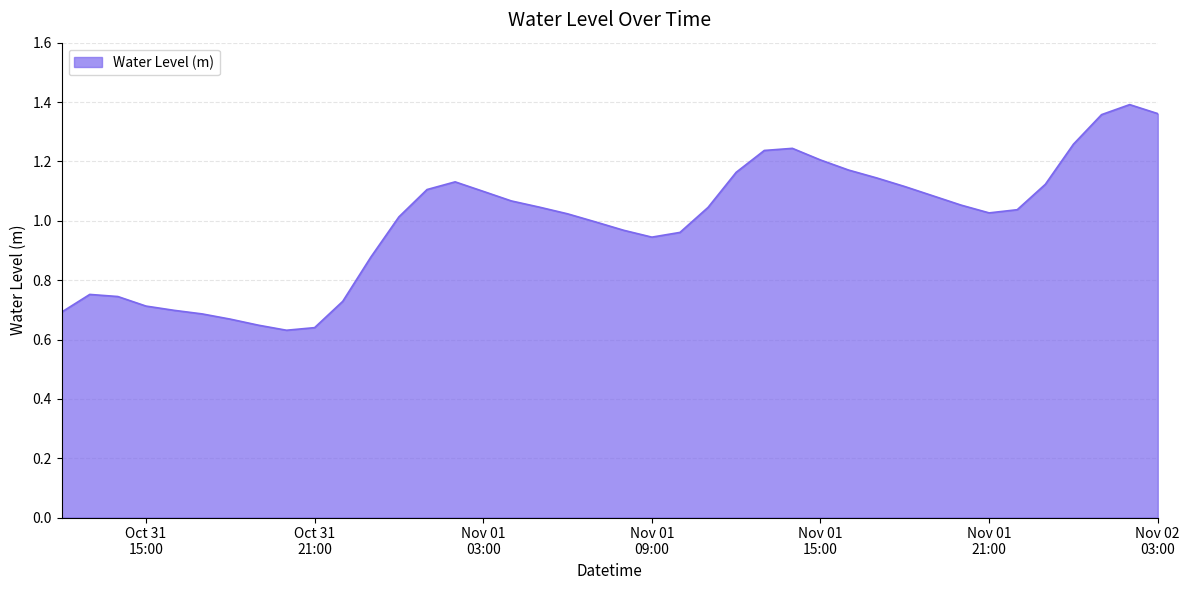

How many lines are shown in the chart?

1